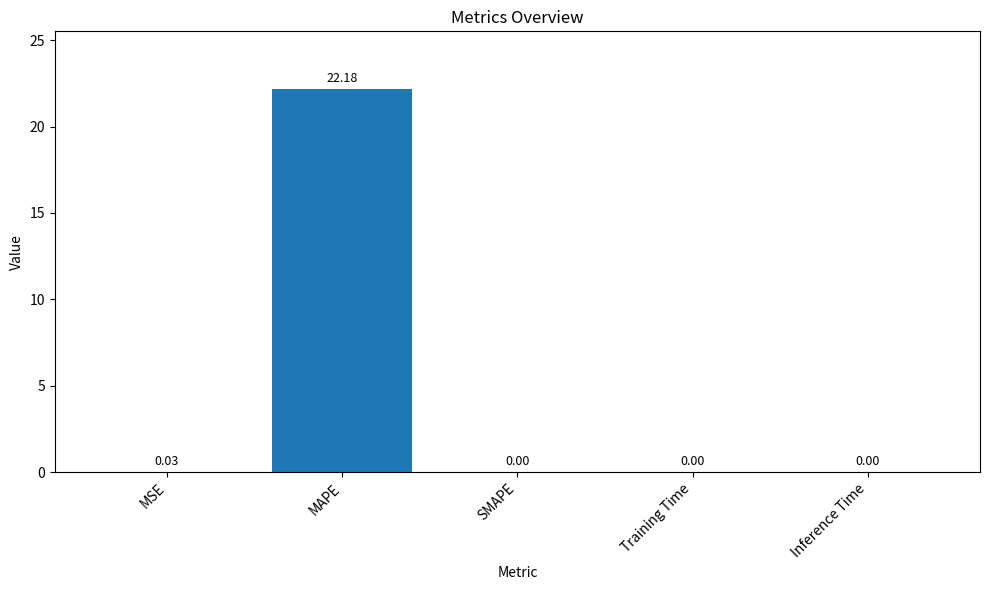

Between SMAPE and MAPE, which is larger?

MAPE